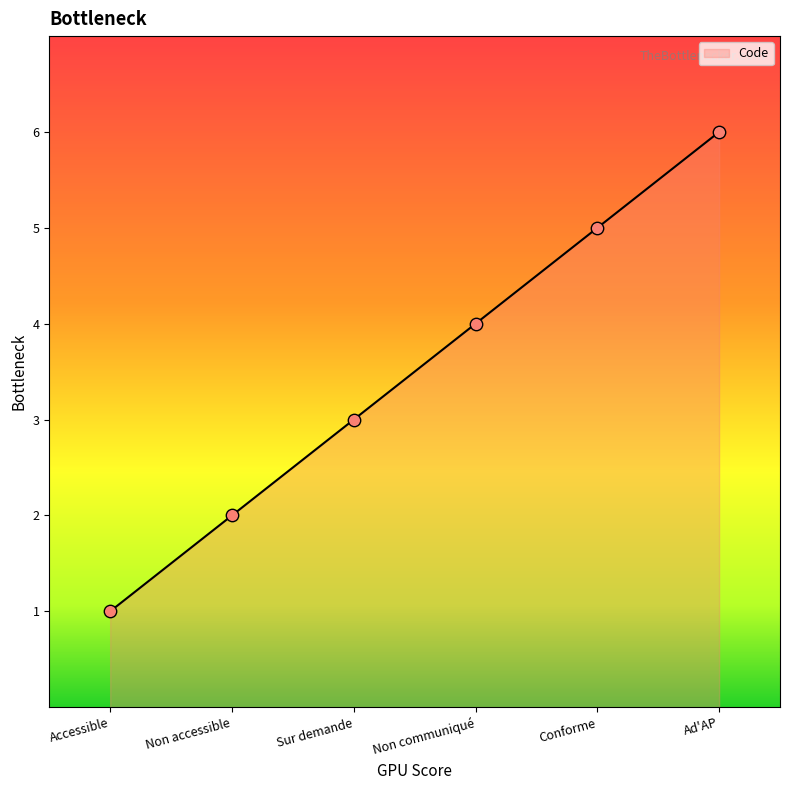

What is the change in value from Accessible to Ad'AP?

+5